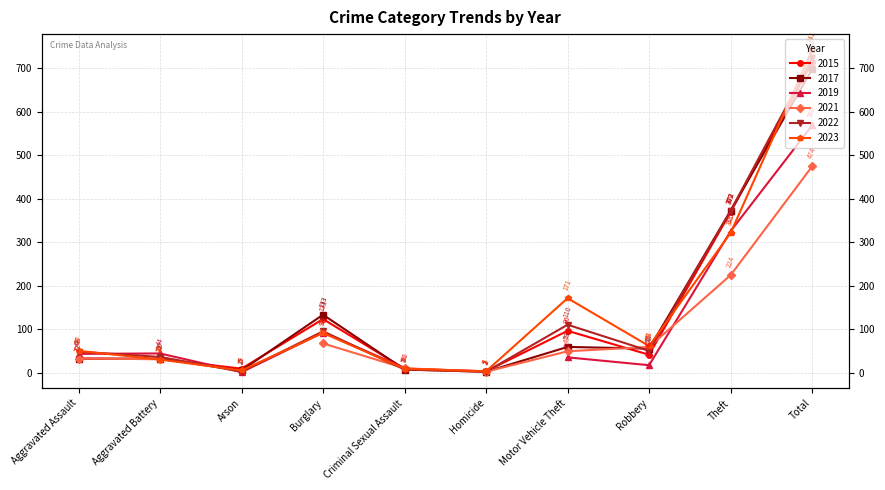

Where is 2017 nearest to the value 349?

Theft